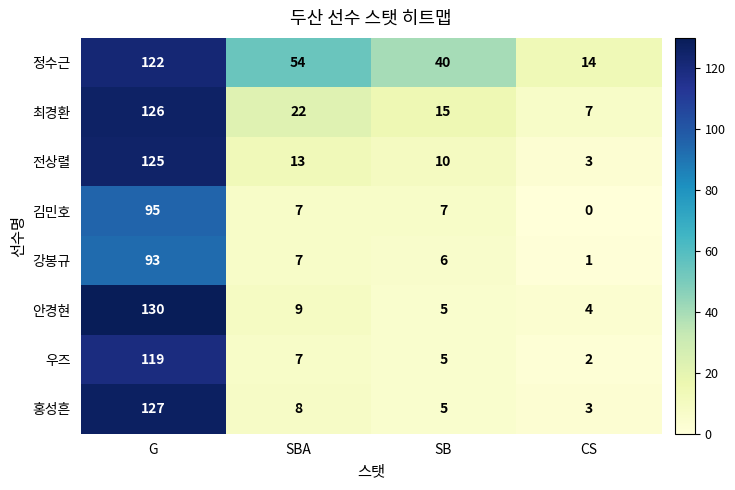

What is the spread (max minus min) of values at CS?

14